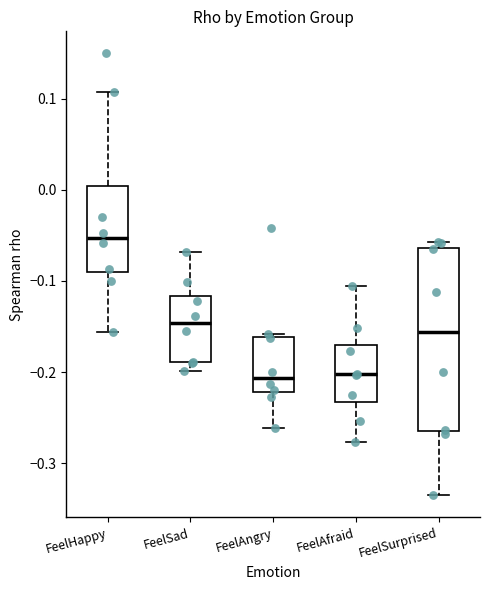

Where is the lower edge of the box for FeelAngry on the y-axis? The values are not printed on the chart, so give them approximately, as read against the axis.

-0.22